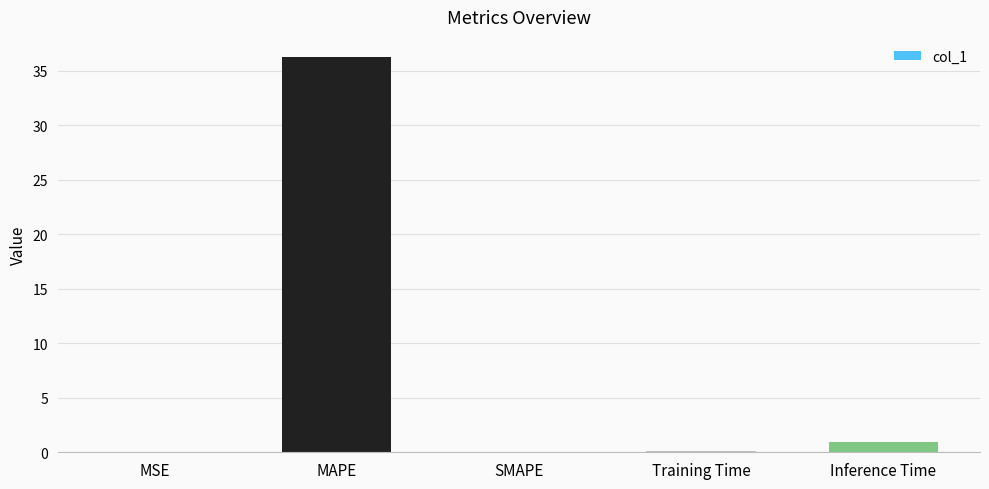

What is the change in value from MAPE to SMAPE?

-36.3